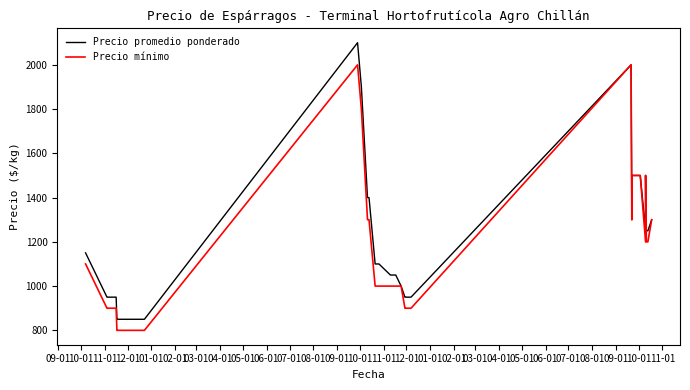

Is it true that Precio mínimo equals 215 at 27?

False